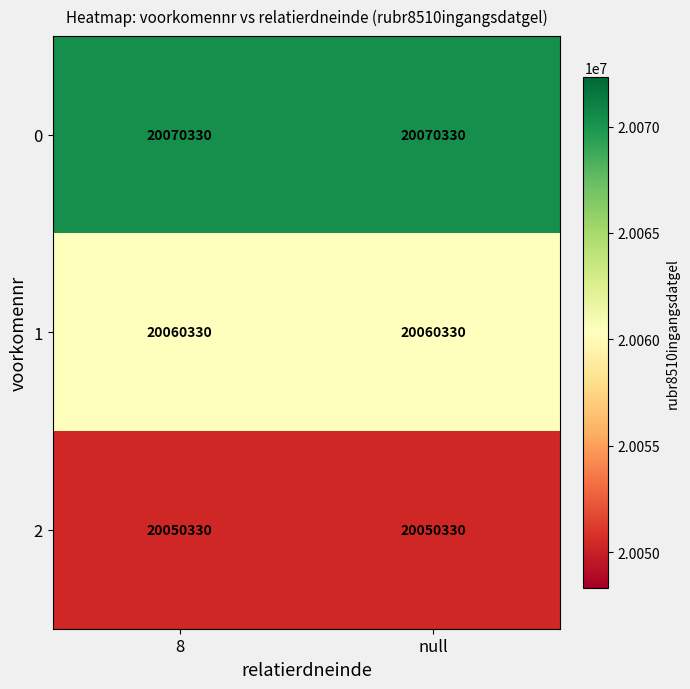

The 1 series shows 32895003 at null. True or false?

False